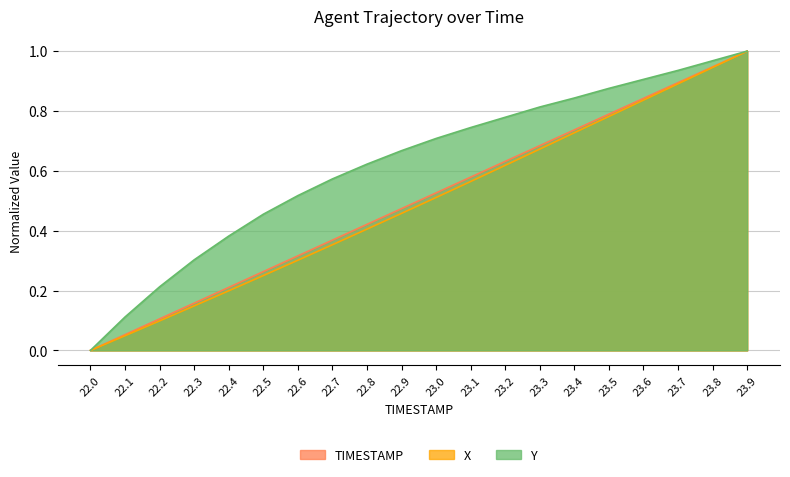

What is the value of the Y point at the 16th from the left?

0.9